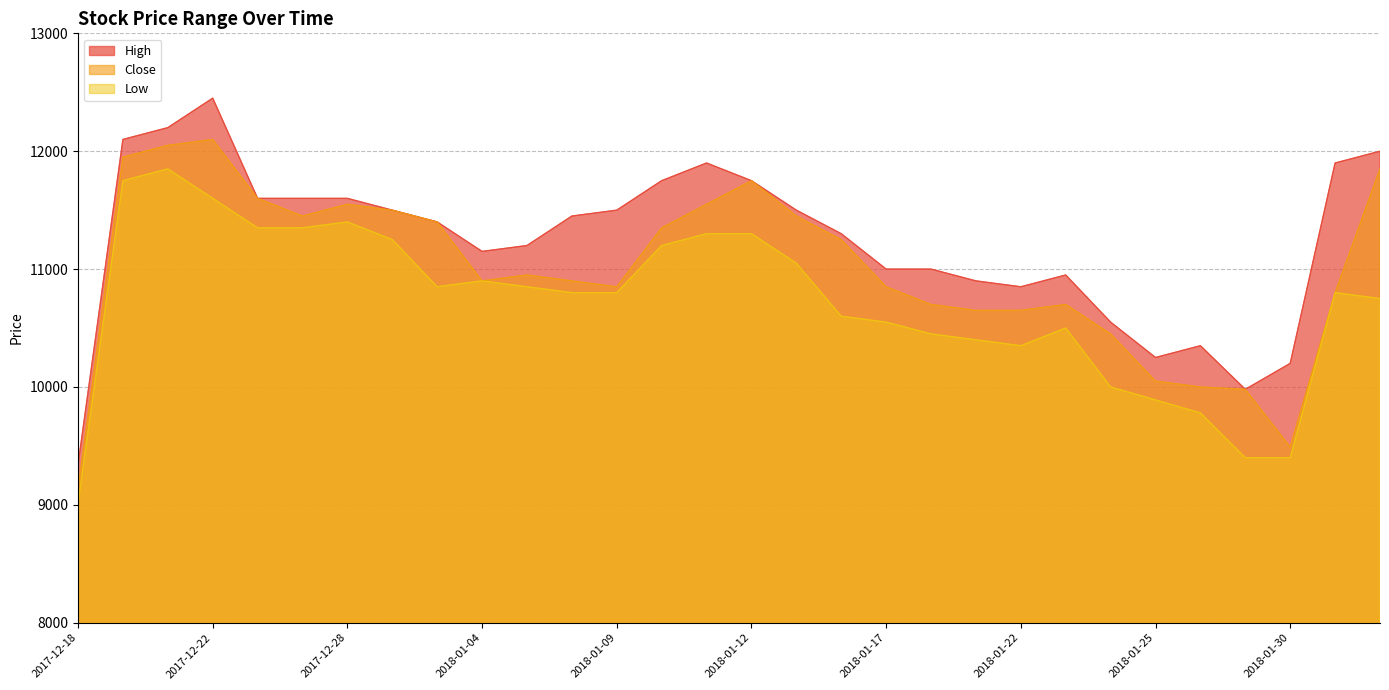

Rank the series by their maximum value, from highest to lowest.

High, Close, Low